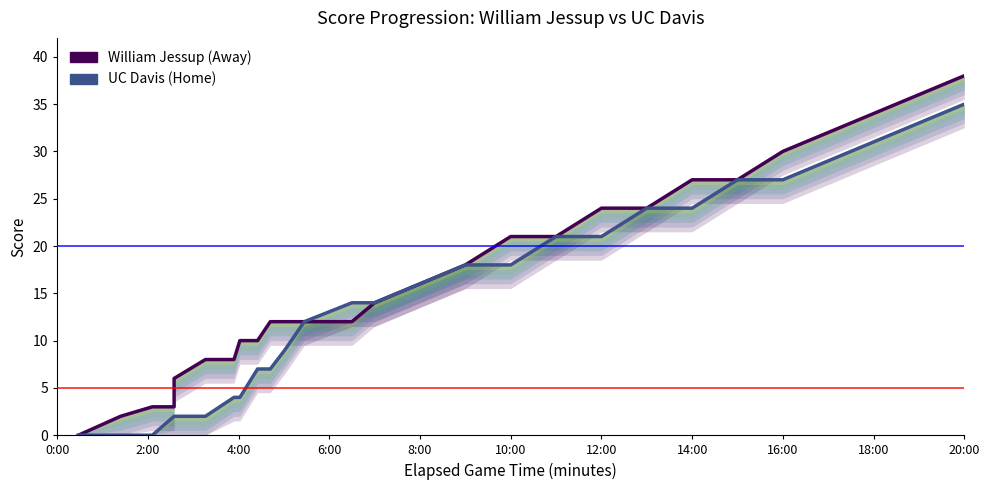

Is this an area chart (filled region under the line)?

No